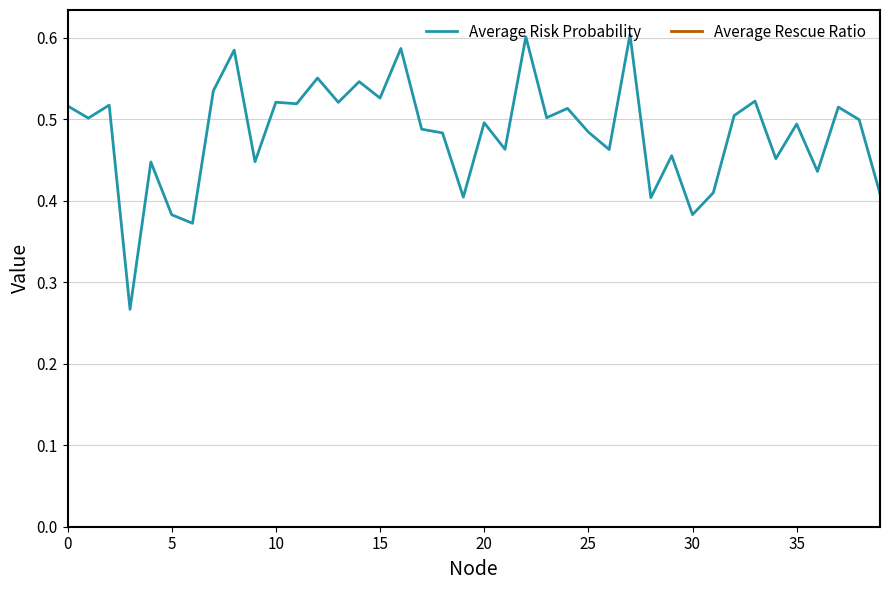

Which series has the largest total across all categories?

Average Risk Probability